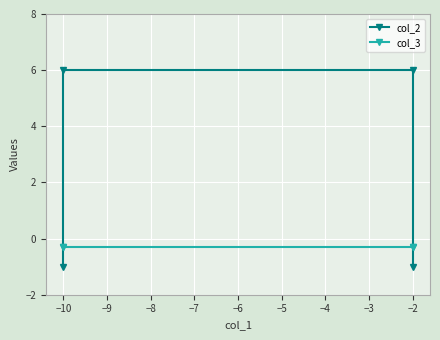

What is the lowest value of the col_2 series?

-1.0